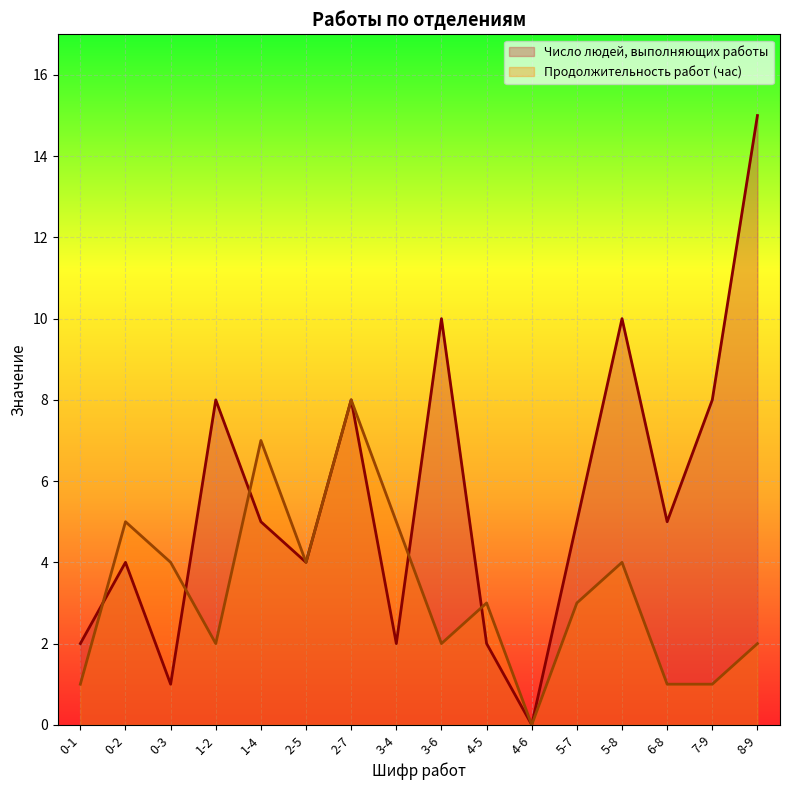

What is the difference between the highest and lowest values at 8-9?

13